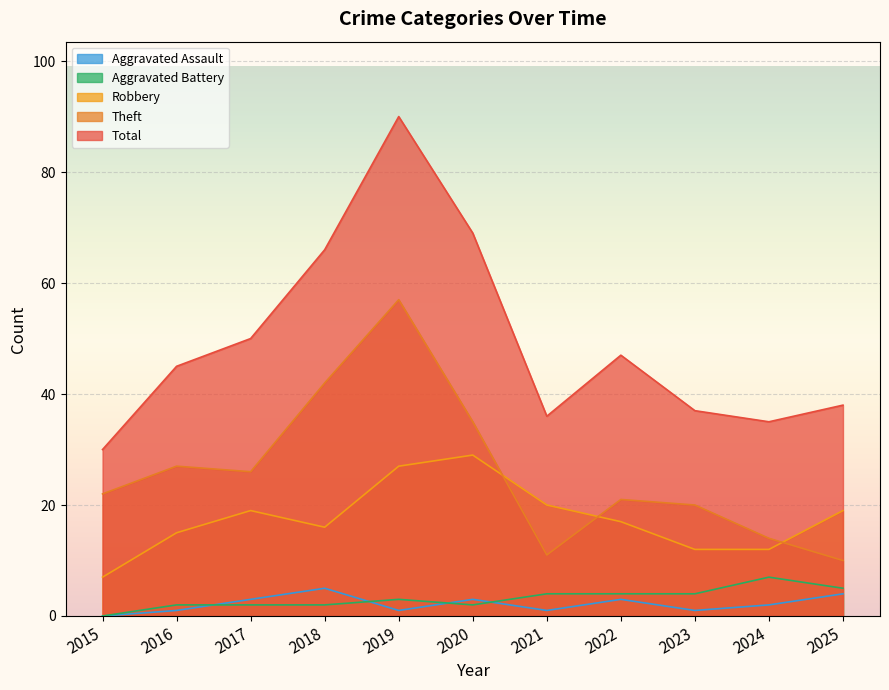

What is the sum of all Aggravated Battery values?

35